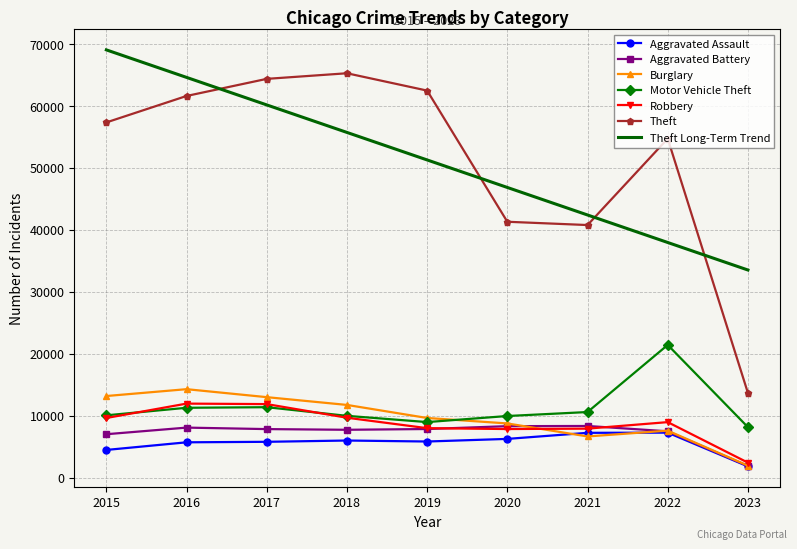

What is the difference between the highest and lowest values at 2015?

64579.9